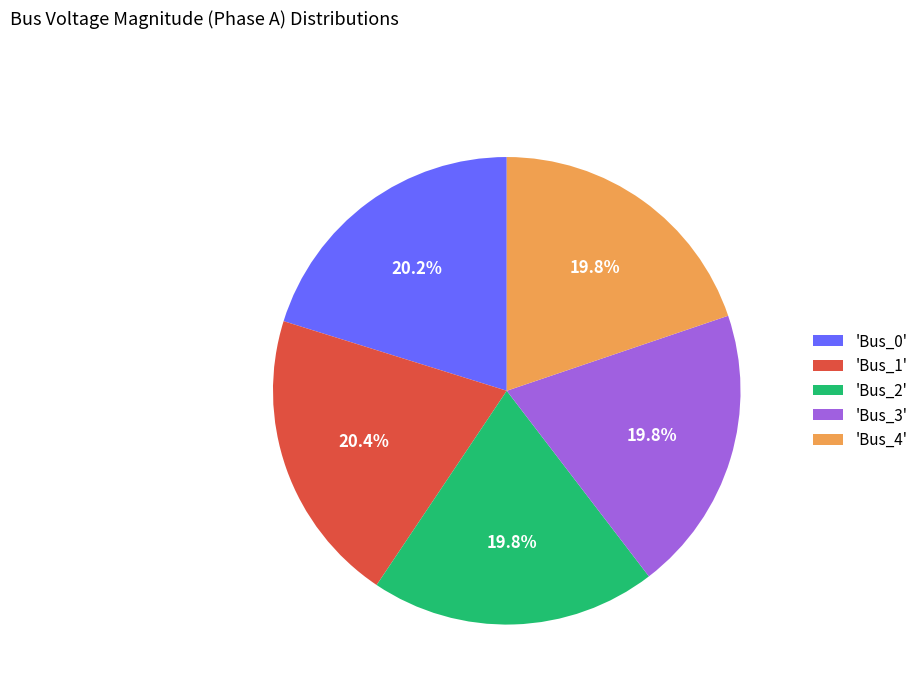

How many slices are in this pie chart?

5